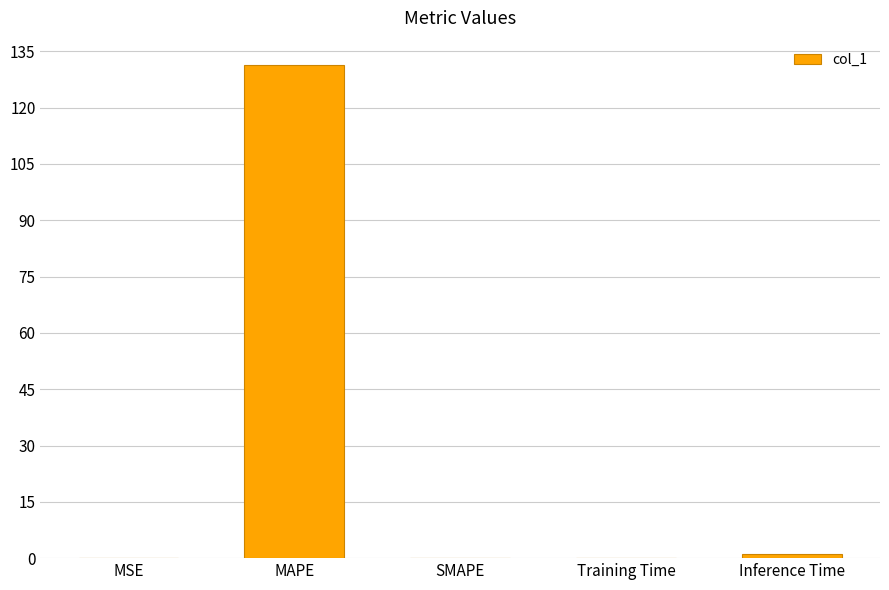

Are the bars grouped side by side (vs. stacked)?

No